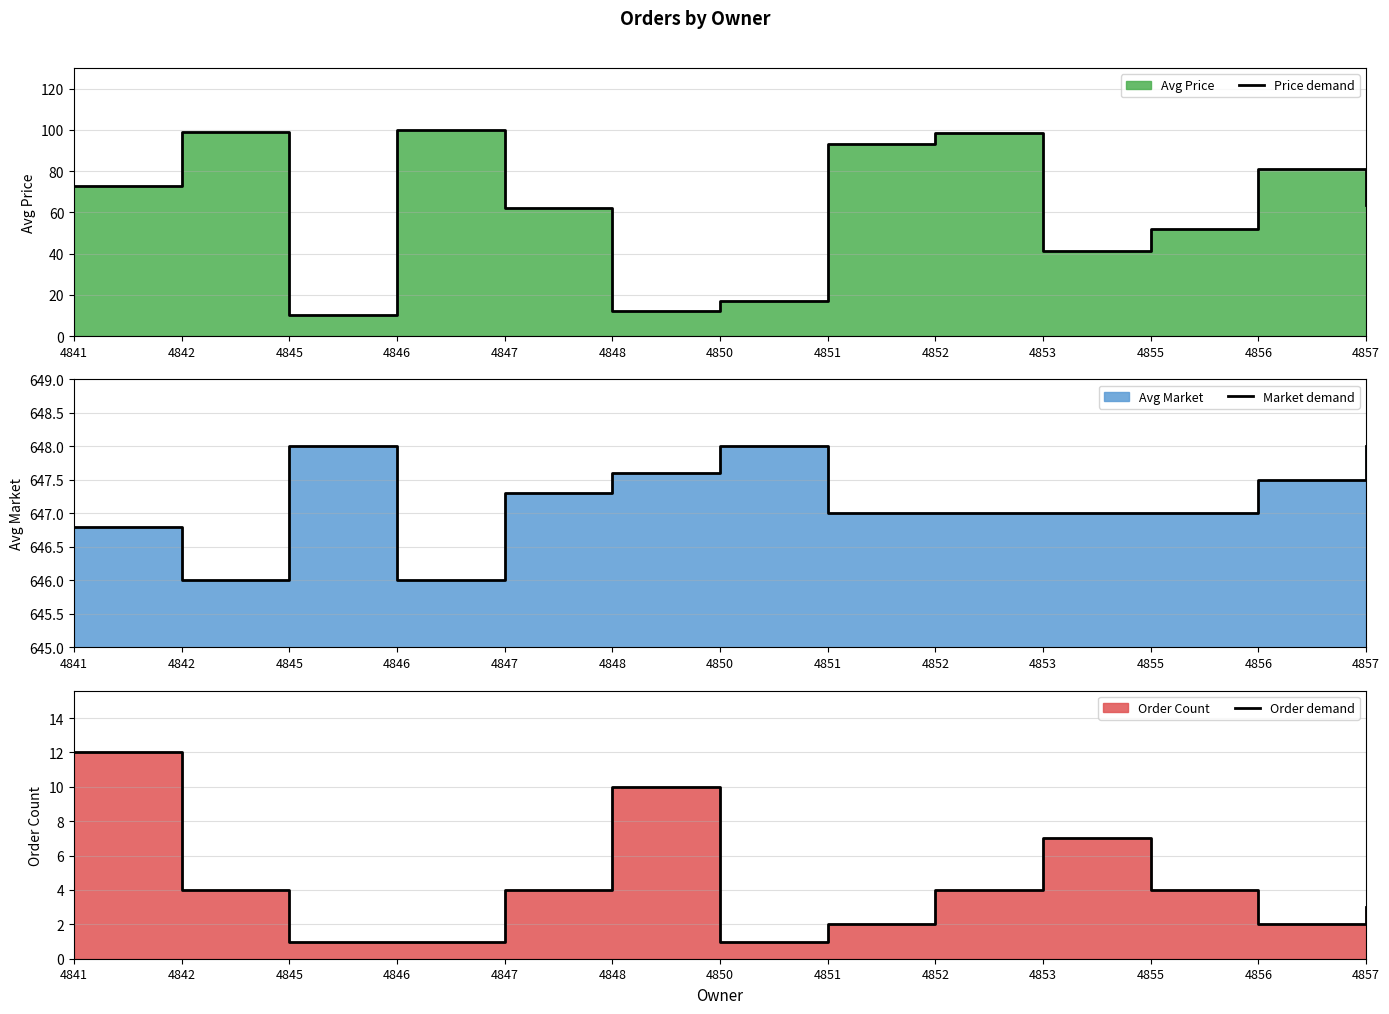

Reading left to right, list all the values displayed in this chart.

Price demand: 4841=72.6	4842=99.0	4845=10.0	4846=100.0	4847=62.0	4848=12.0	4850=17.0	4851=93.0	4852=98.3	4853=41.4	4855=52.0	4856=81.0	4857=63.5
Market demand: 4841=646.8	4842=646.0	4845=648.0	4846=646.0	4847=647.3	4848=647.6	4850=648.0	4851=647.0	4852=647.0	4853=647.0	4855=647.0	4856=647.5	4857=648.0
Order demand: 4841=12.0	4842=4.0	4845=1.0	4846=1.0	4847=4.0	4848=10.0	4850=1.0	4851=2.0	4852=4.0	4853=7.0	4855=4.0	4856=2.0	4857=3.0